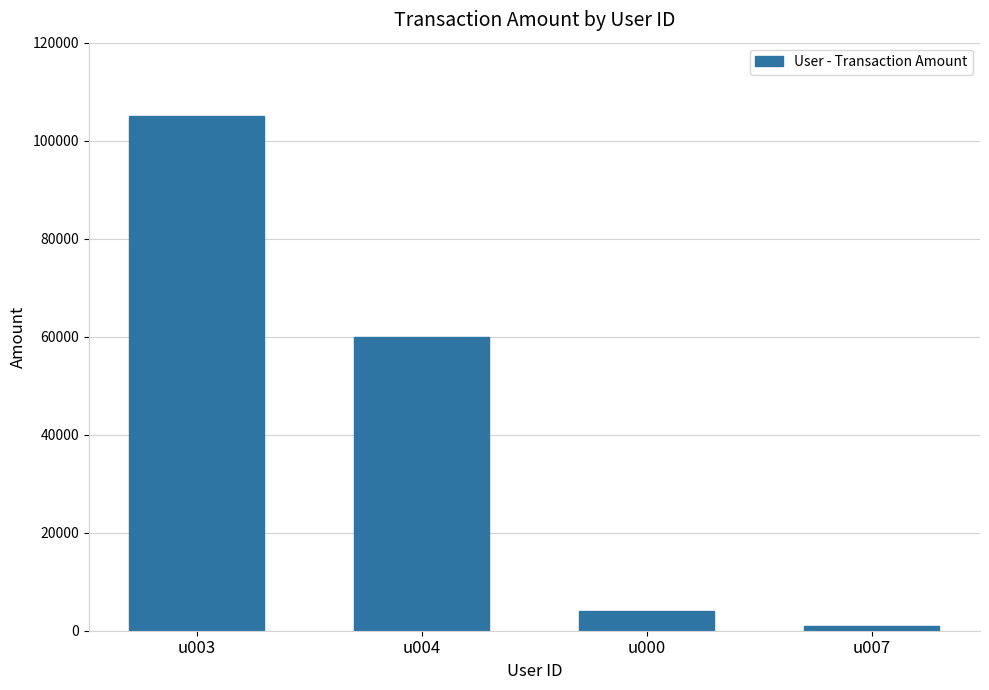

List the labels in order of value, smallest first.

u007, u000, u004, u003